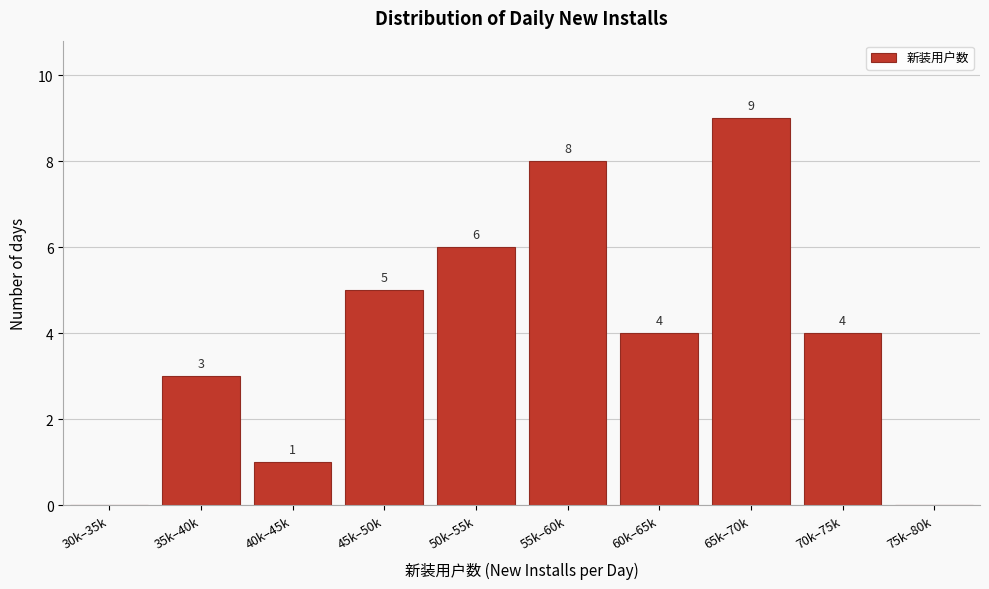

Reading left to right, what are all the values shown in this chart?

30k–35k=0	35k–40k=3	40k–45k=1	45k–50k=5	50k–55k=6	55k–60k=8	60k–65k=4	65k–70k=9	70k–75k=4	75k–80k=0